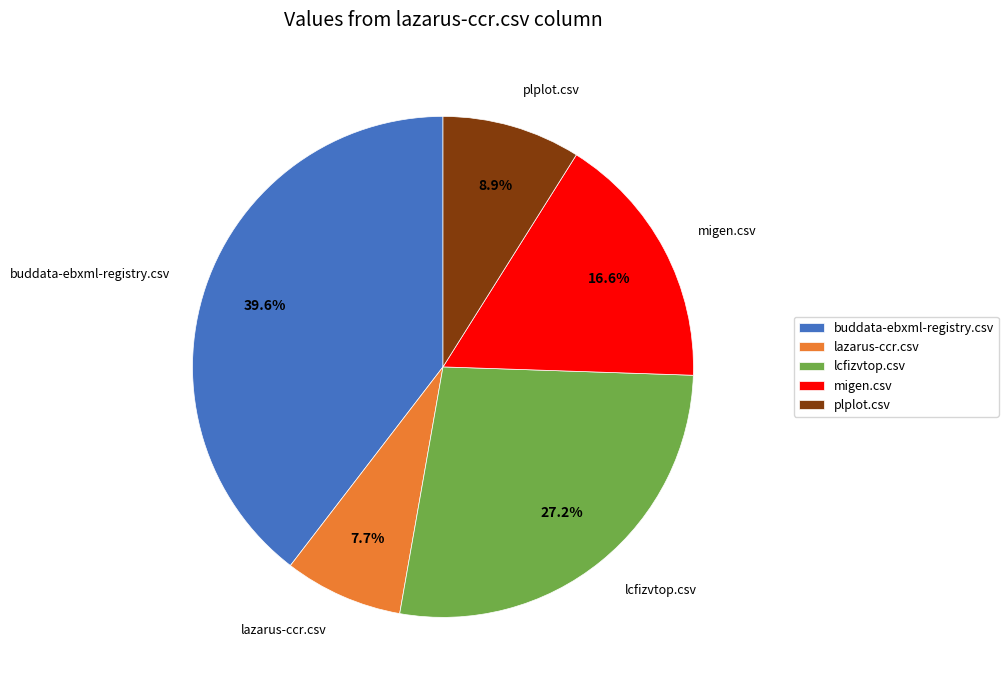

Rank the categories by value from highest to lowest.

buddata-ebxml-registry.csv, lcfizvtop.csv, migen.csv, plplot.csv, lazarus-ccr.csv